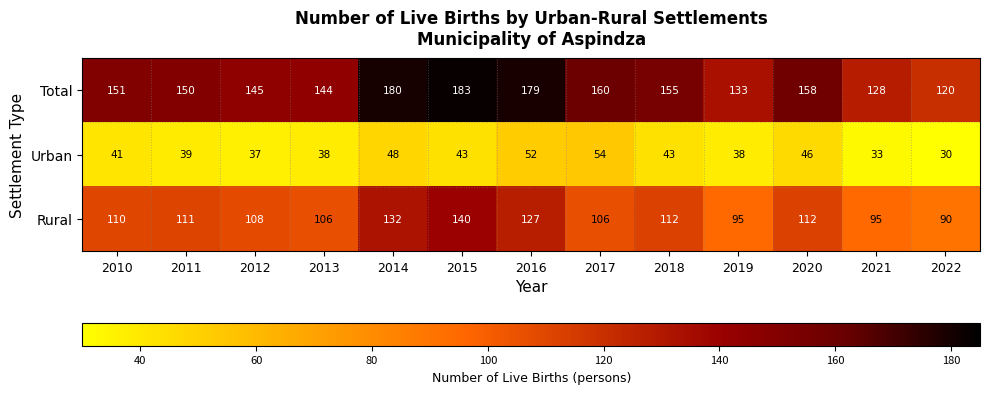

What is the spread (max minus min) of values at 2012?

108